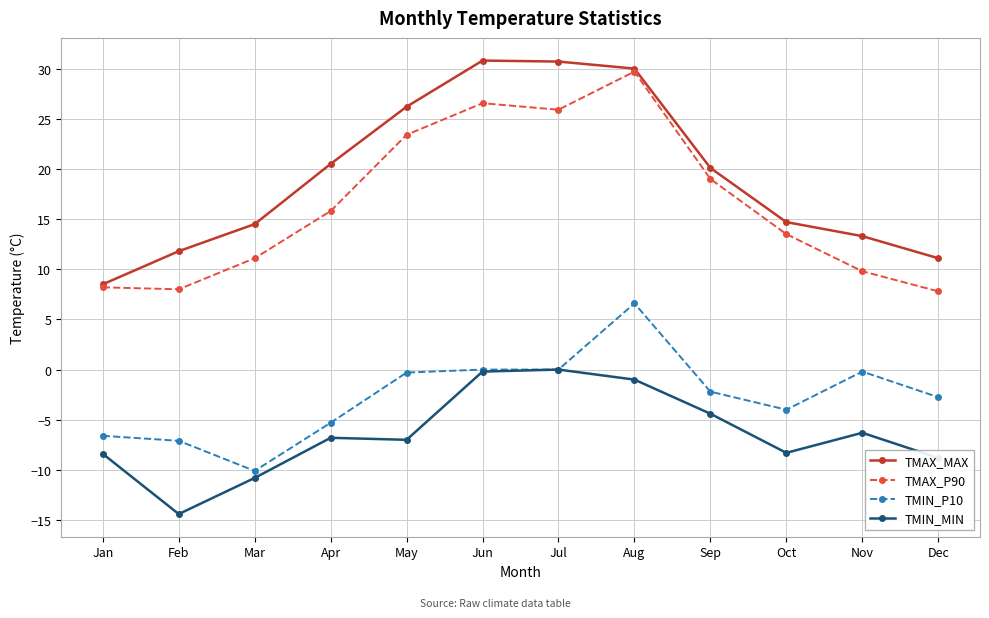

What are all the series names shown in the legend?

TMAX_MAX, TMAX_P90, TMIN_P10, TMIN_MIN